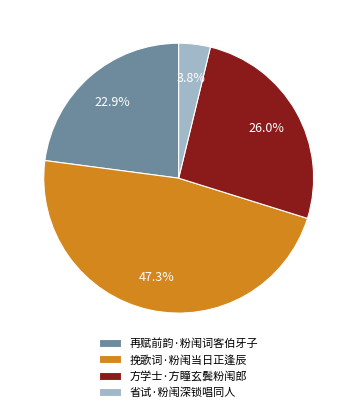

Between 方学士·方瞳玄鬓粉闱郎 and 挽歌词·粉闱当日正逢辰, which is larger?

挽歌词·粉闱当日正逢辰